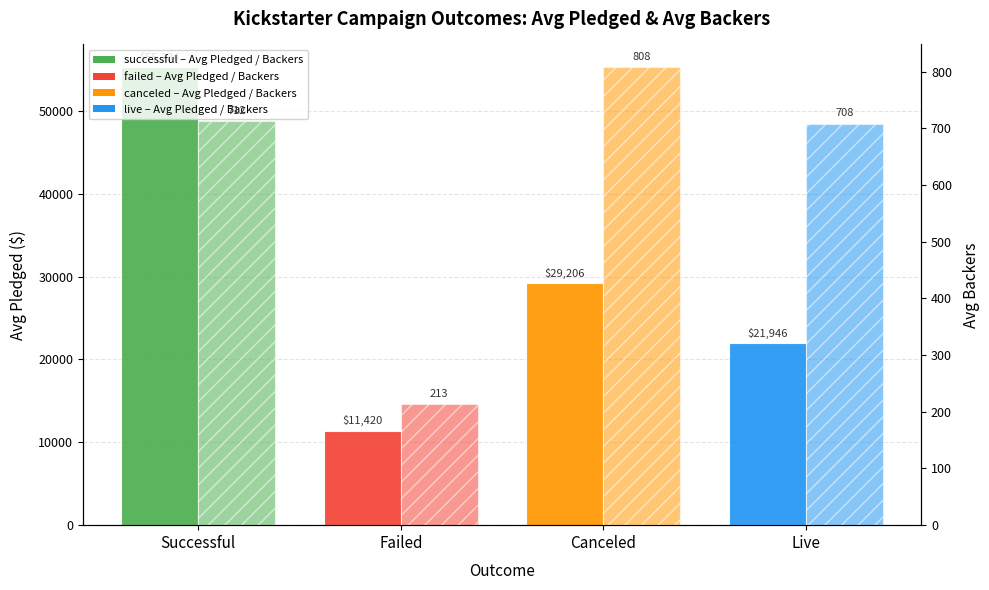

Which category has the highest value in the Avg Pledged ($) series?

Successful